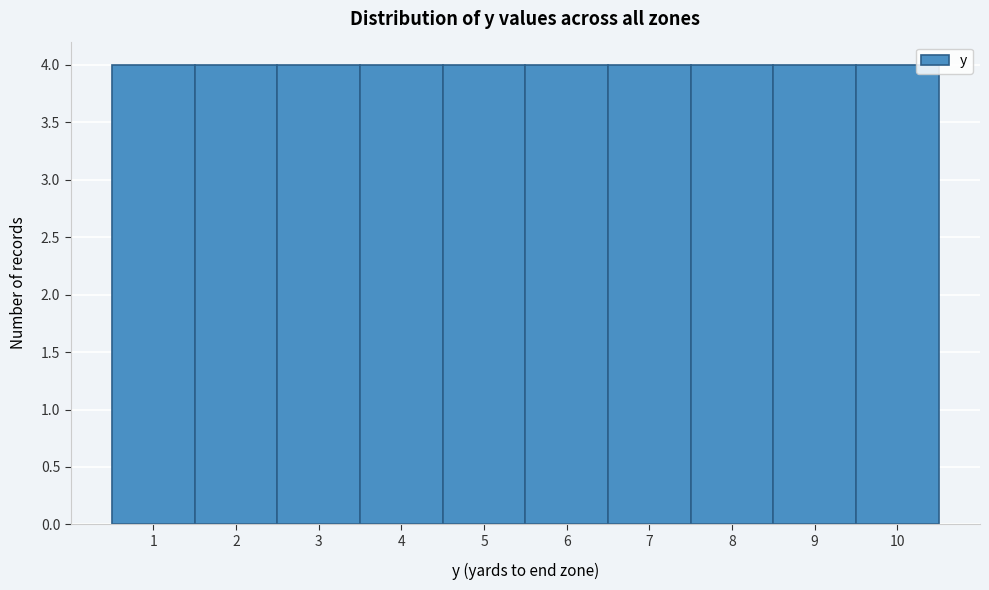

What is the height of the bar covering 5.5 to 6.5 on the x-axis? The values are not printed on the chart, so give them approximately, as read against the axis.

4